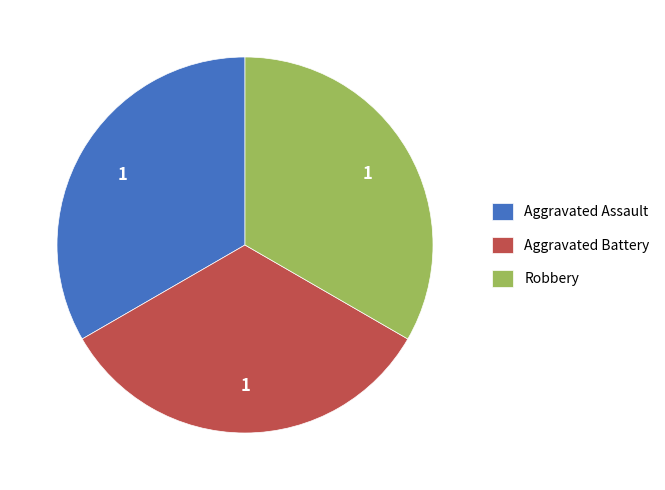

How many slices are in this pie chart?

3